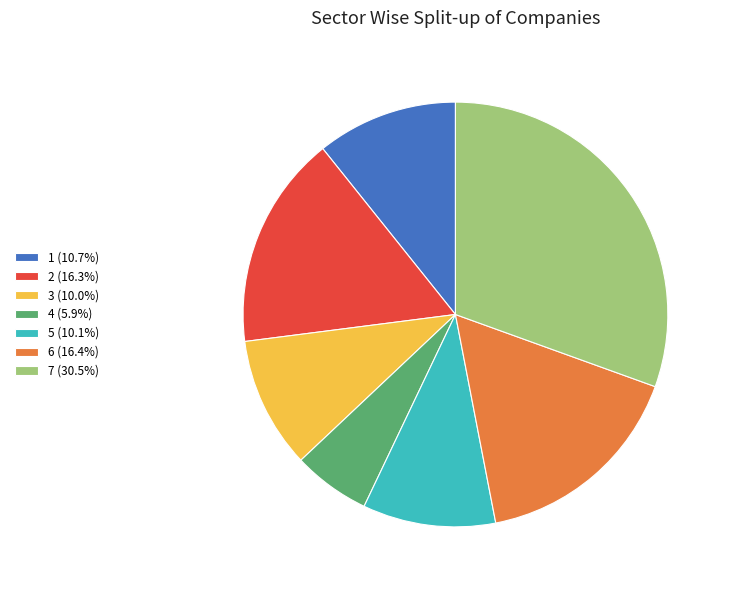

True or false: 3 accounts for 20% of the total.

False